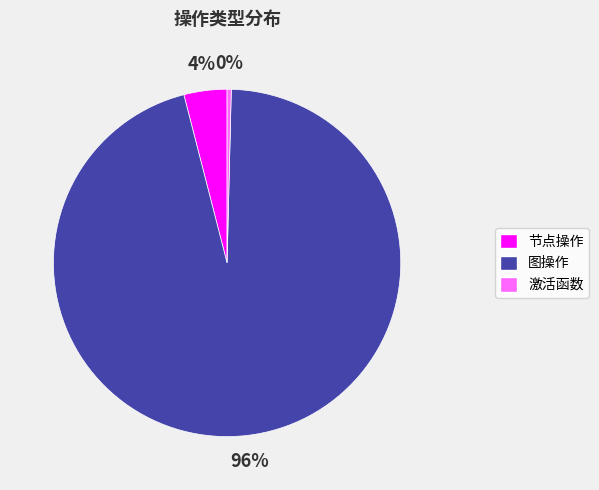

To the nearest percent, what is the difference between the 激活函数 and 节点操作 slice percentages?

4%